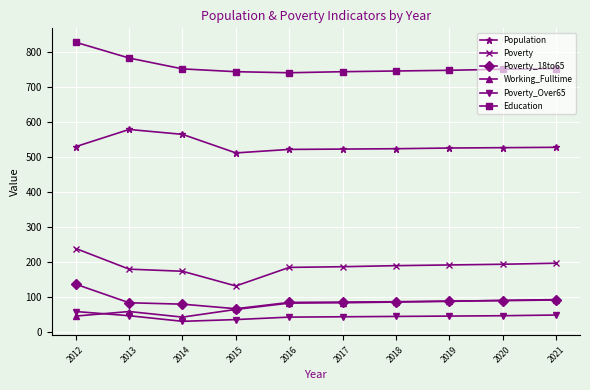

What is the sum of the Education values at 2018 and 2013?

1527